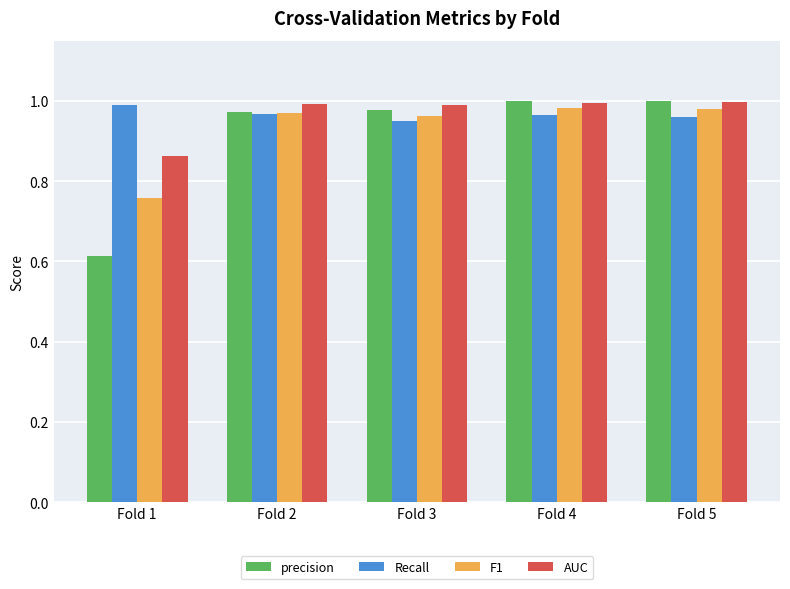

Is the value of precision at Fold 4 greater than the value of Recall at Fold 2?

Yes